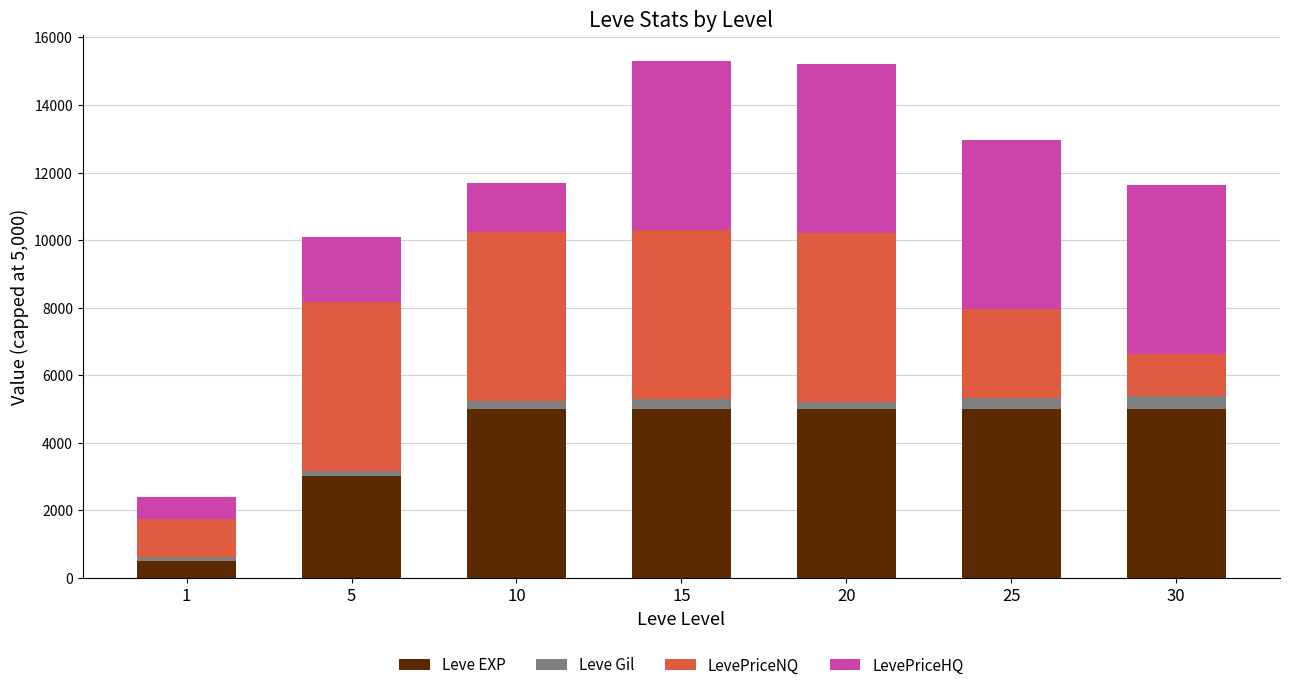

The value of Leve EXP at 10 is 1203.4. True or false?

False